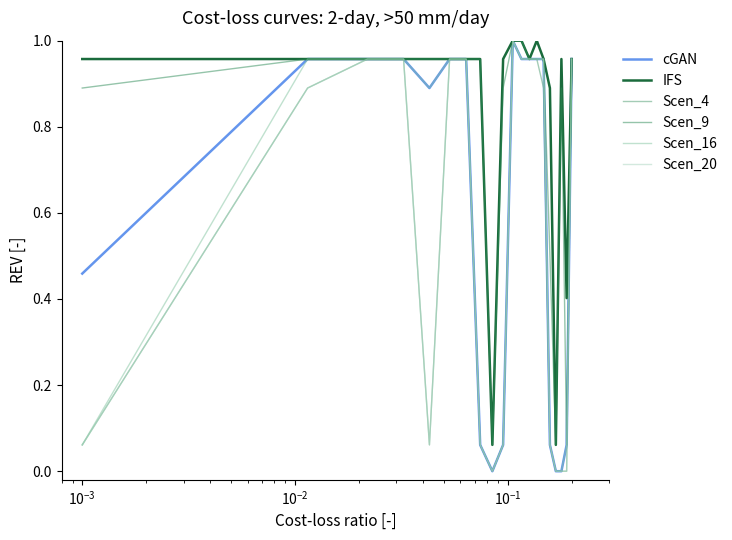

Which series has the largest total across all categories?

IFS